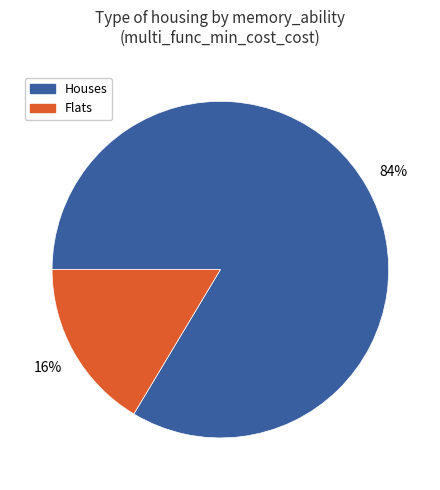

Is there any slice that represents more than half of the pie?

Yes